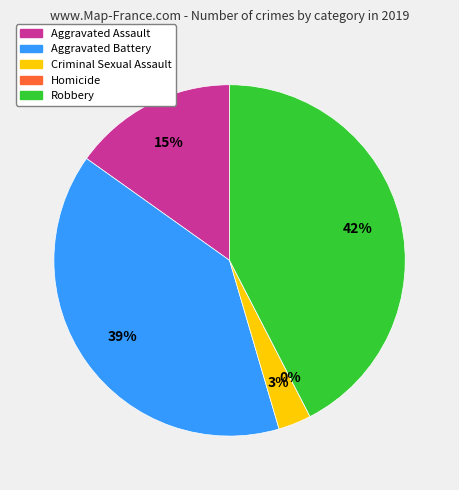

Is it true that Aggravated Battery is 39% of the pie?

True